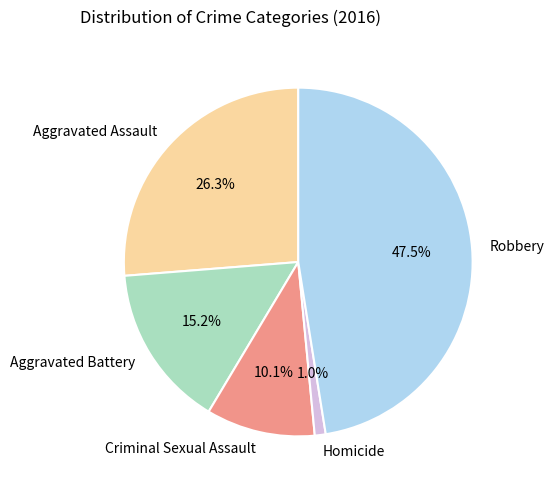

What is the smallest slice in the pie chart?

Homicide